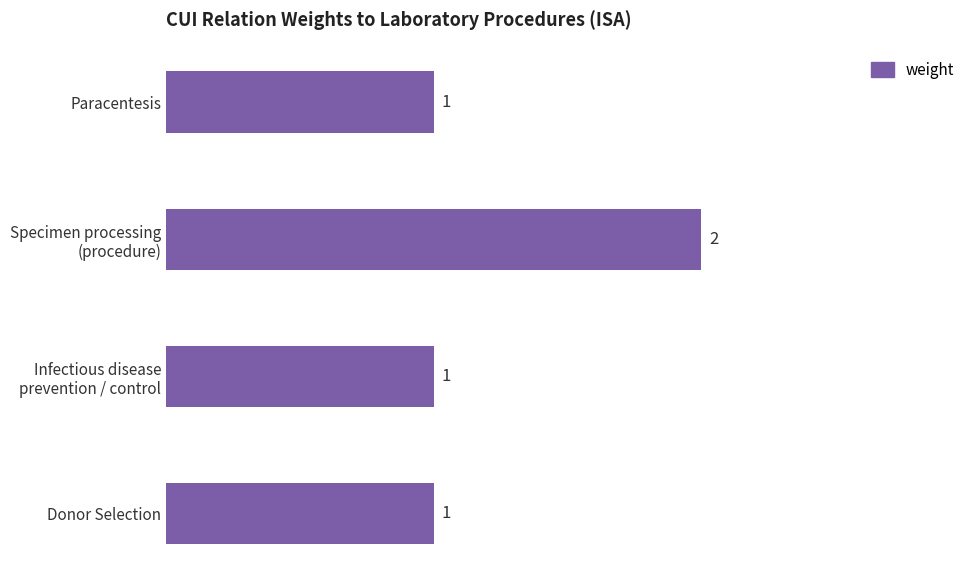

What is the difference between the maximum and minimum values?

1